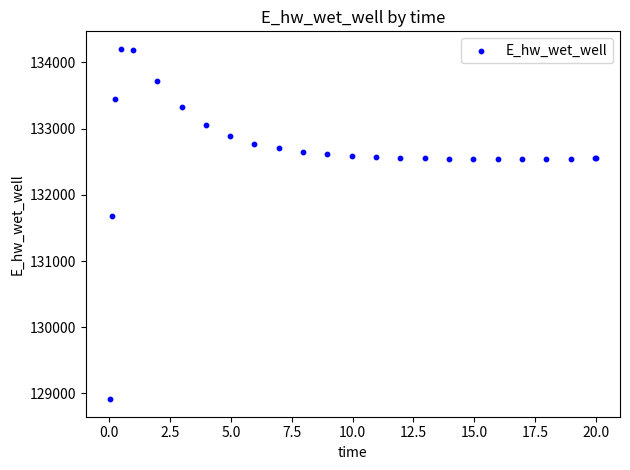

What Y value in the scatter plot is closest to 131559?

131673.5